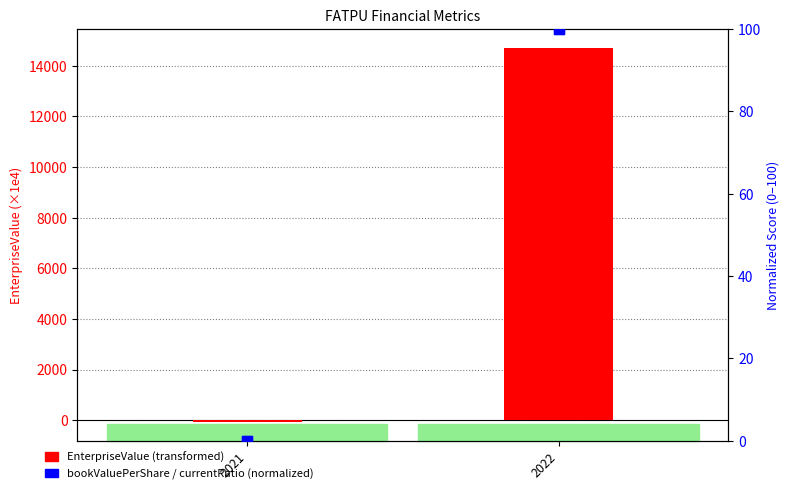

At how many categories does at least one series exceed 12149?

1